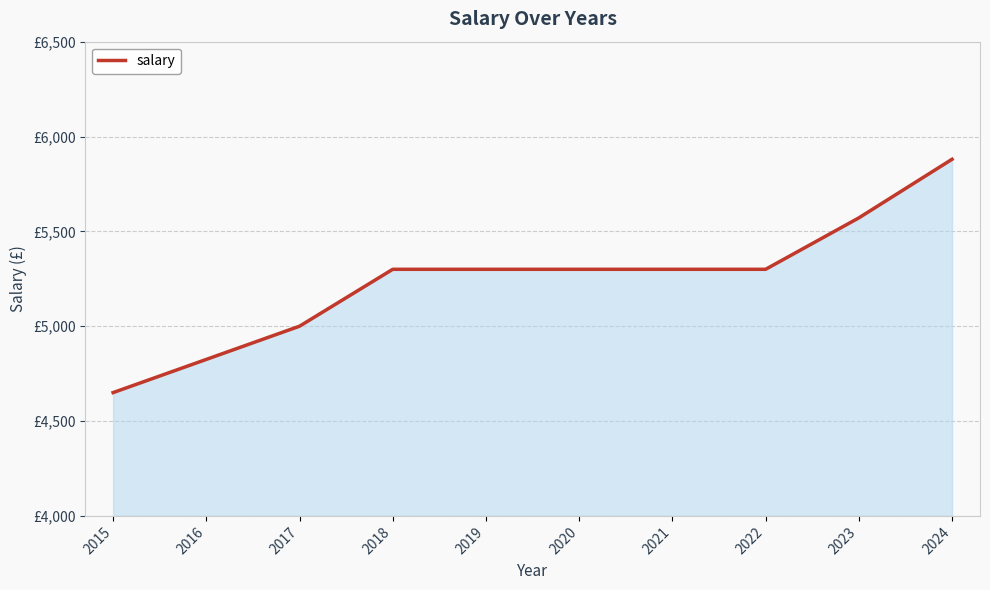

What is the value of the 6th point from the left?

5300